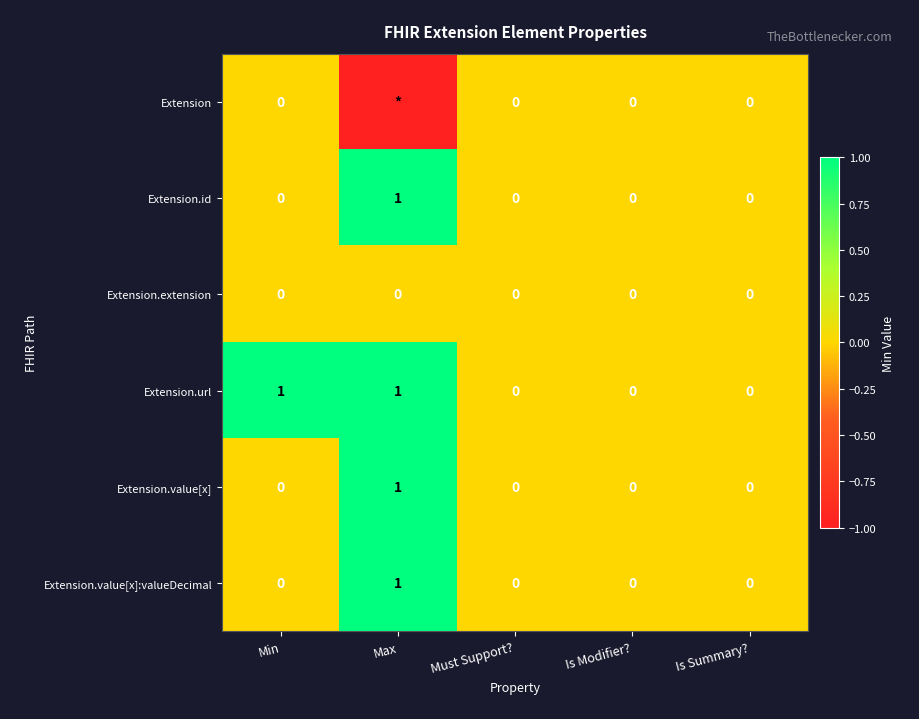

Between Max and Is Summary?, which series saw the biggest shift?

Extension